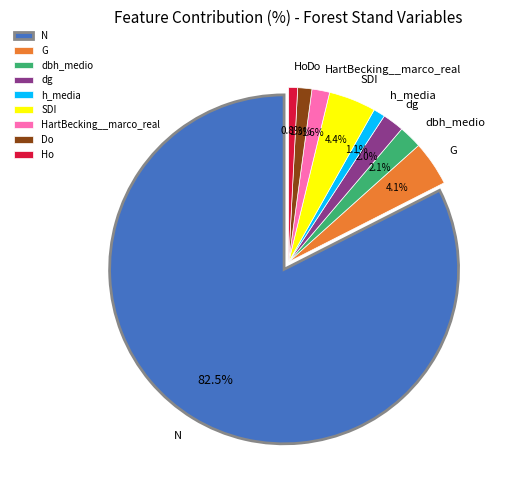

Is it true that Do is 1% of the pie?

True